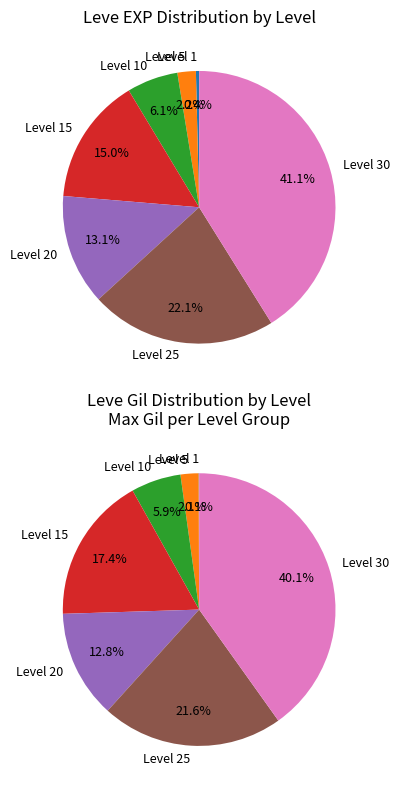

What portion of the pie excludes Level 30?

58.9%